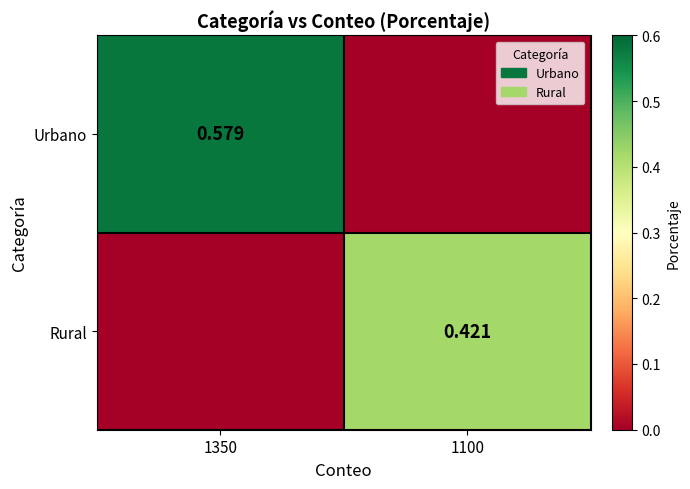

How many values in Rural are above zero?

1